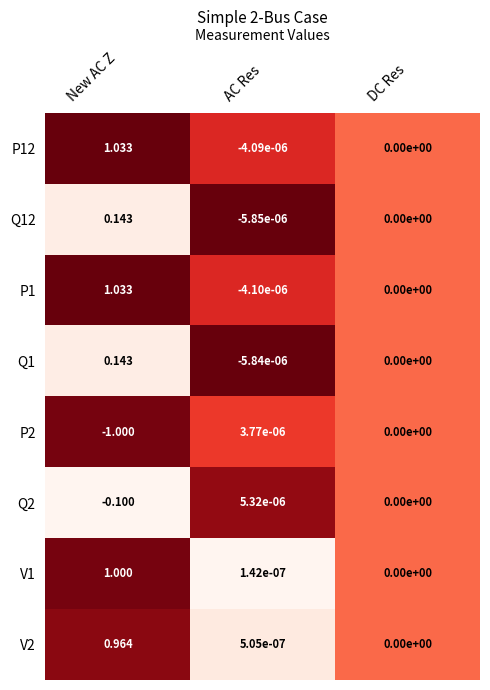

Where is P12 nearest to the value 0?

DC Res